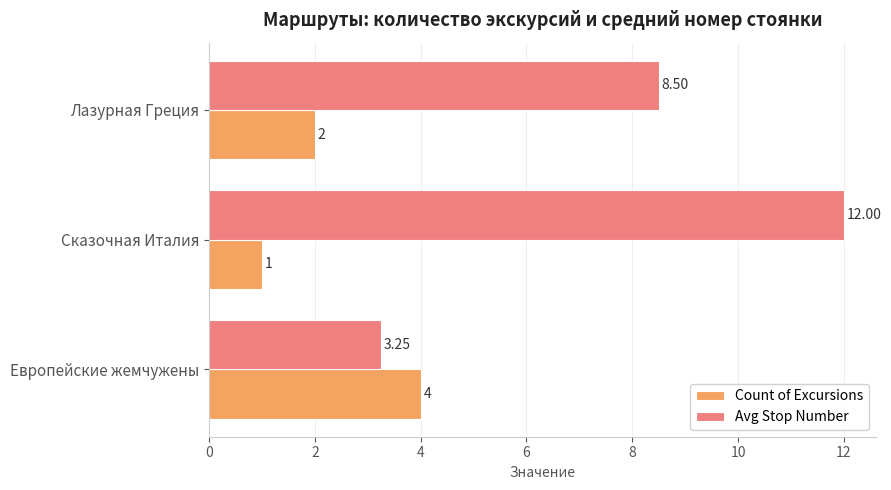

At which category is the sum across all series the highest?

Сказочная Италия